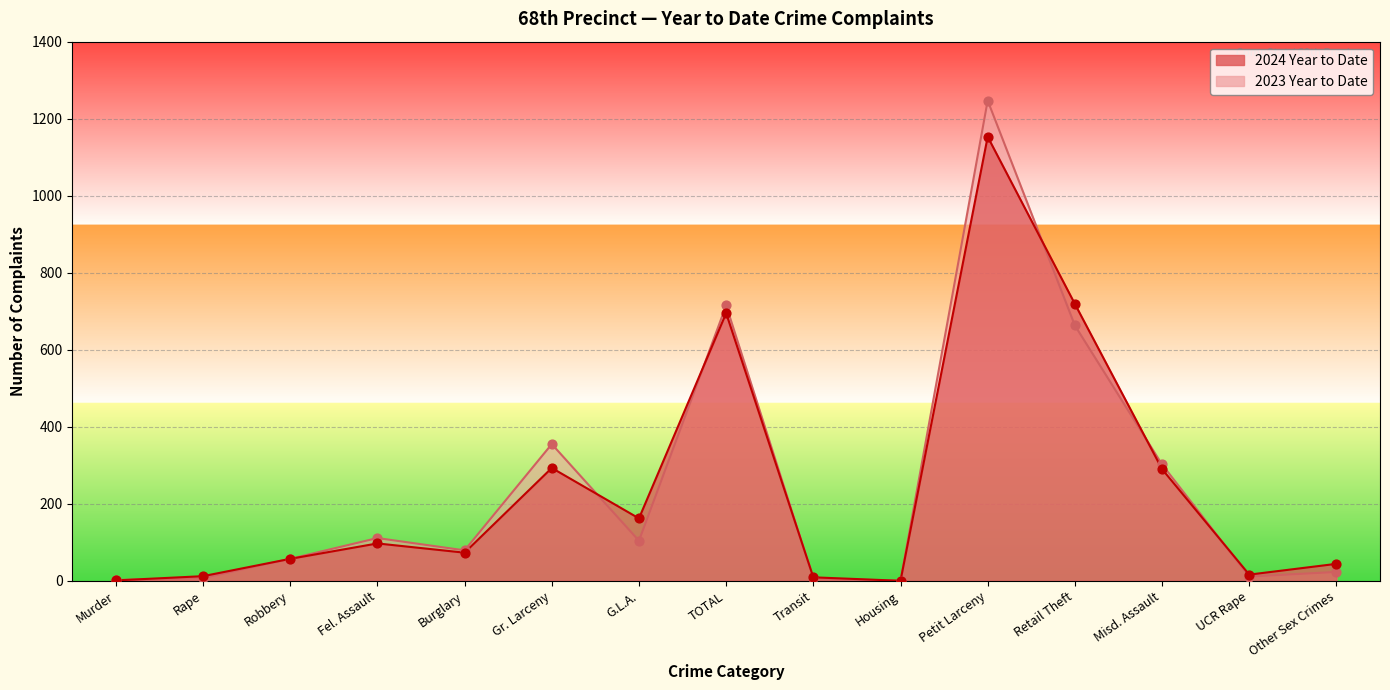

At how many categories does at least one series exceed 144?

6